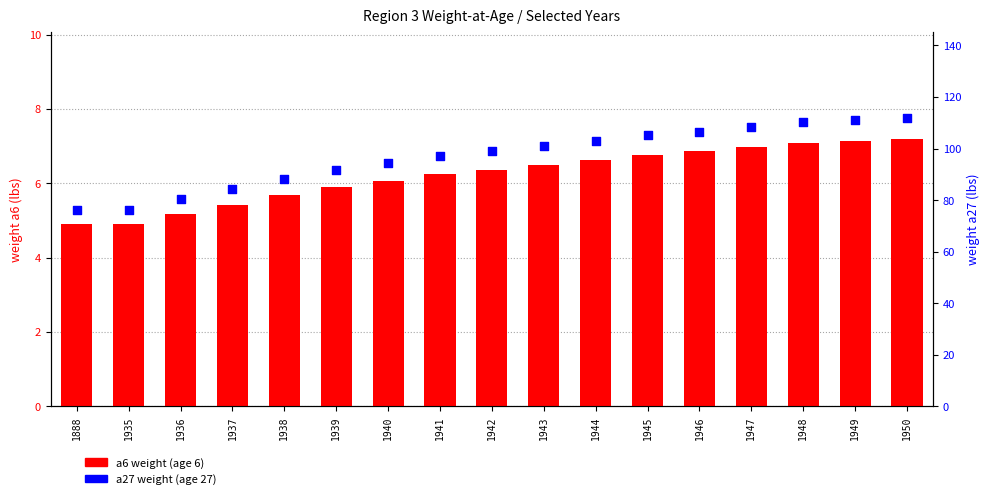

Which series has the largest total across all categories?

a27 weight